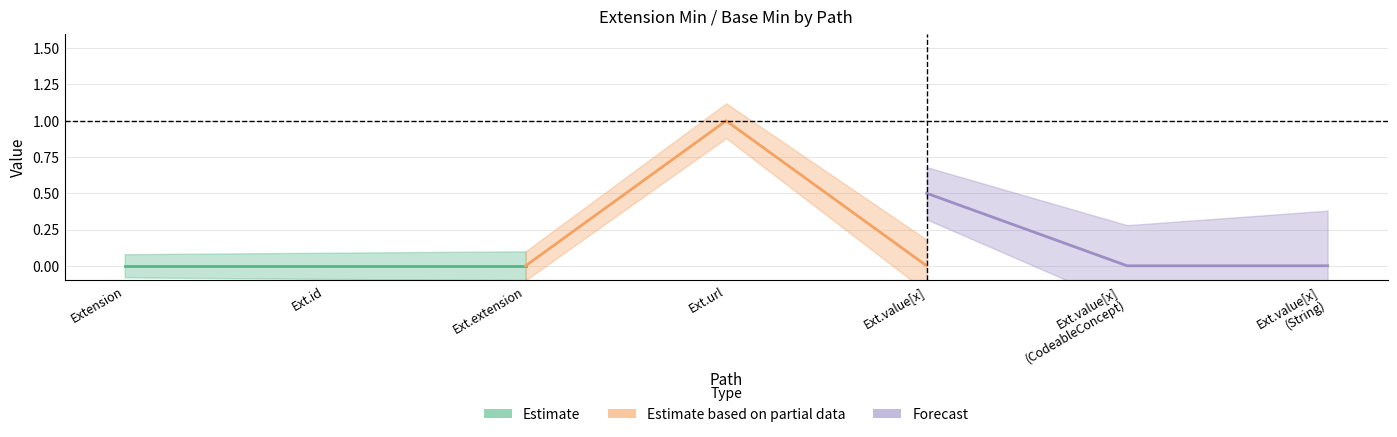

What is the maximum value for Base Min?

1